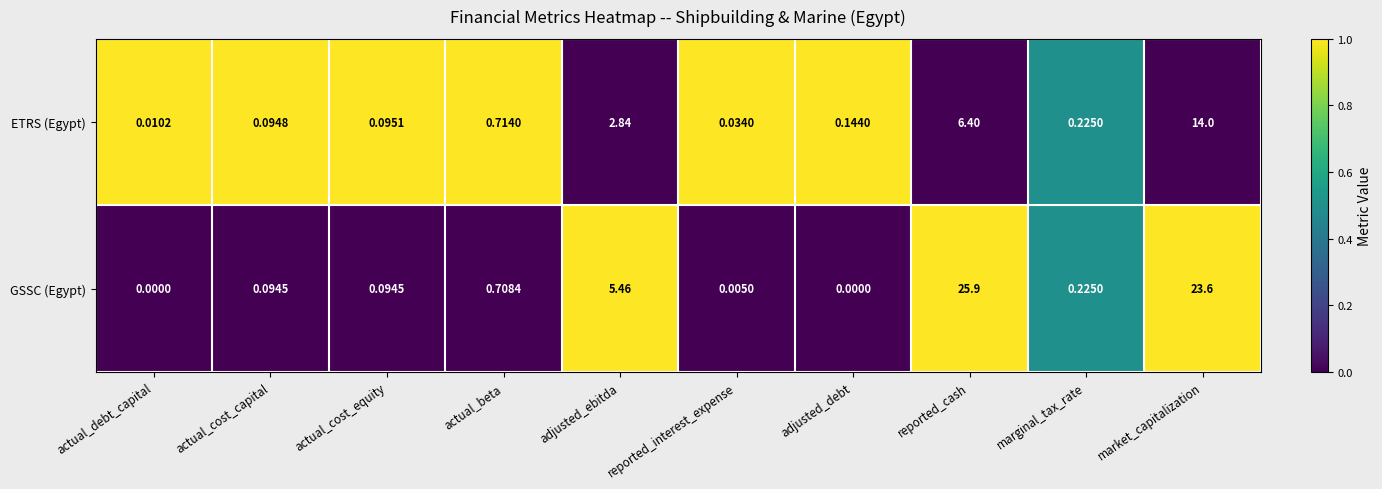

Which series has the largest range (max minus min)?

GSSC (Egypt)